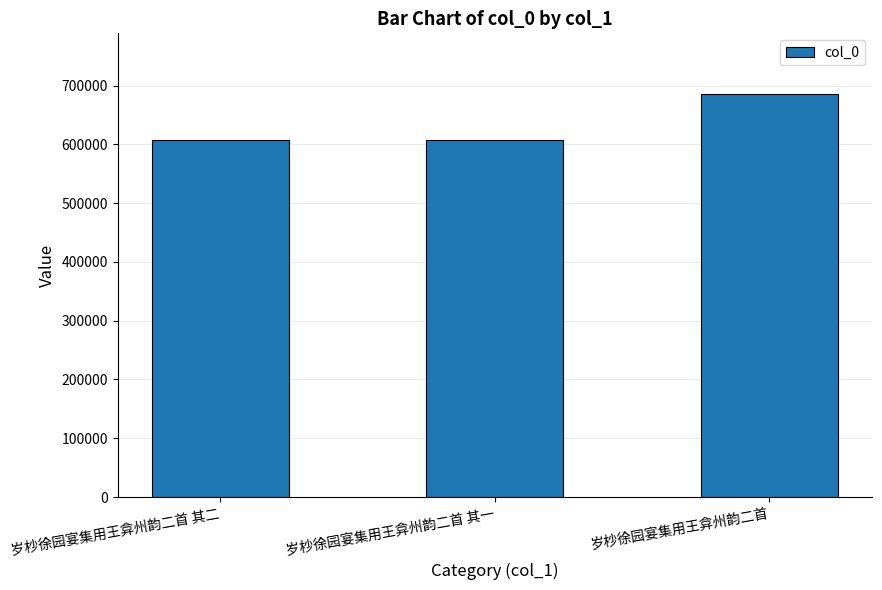

What is the smallest value displayed?

607190